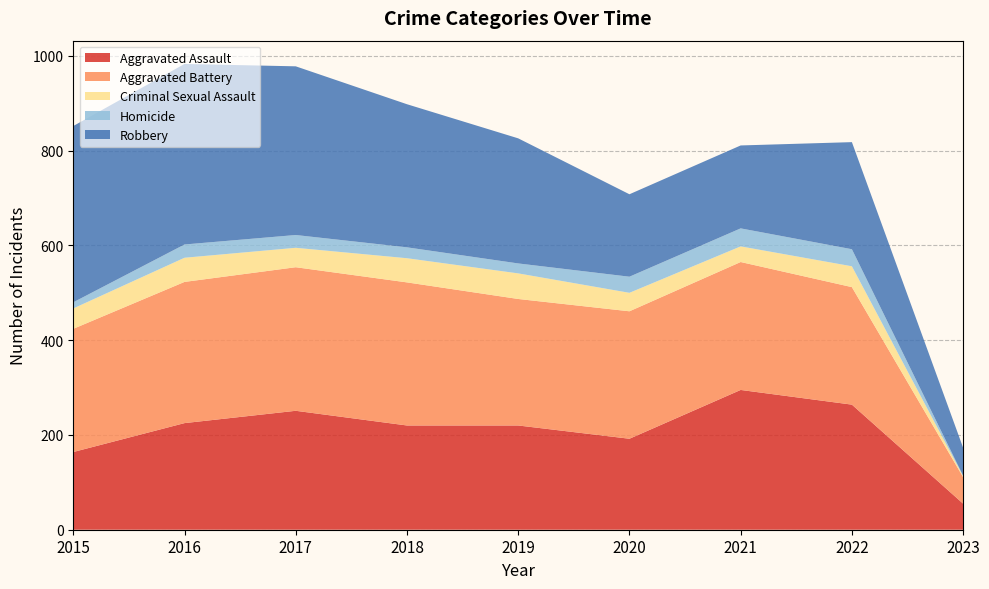

Reading right to left, transcribe all the data shown in this chart.

Aggravated Assault: 2023=55	2022=264	2021=295	2020=192	2019=220	2018=220	2017=251	2016=225	2015=164
Aggravated Battery: 2023=56	2022=248	2021=270	2020=269	2019=267	2018=302	2017=303	2016=298	2015=260
Criminal Sexual Assault: 2023=2	2022=44	2021=33	2020=39	2019=54	2018=51	2017=41	2016=51	2015=43
Homicide: 2023=1	2022=36	2021=38	2020=34	2019=21	2018=23	2017=27	2016=28	2015=13
Robbery: 2023=59	2022=226	2021=175	2020=174	2019=264	2018=302	2017=356	2016=381	2015=372